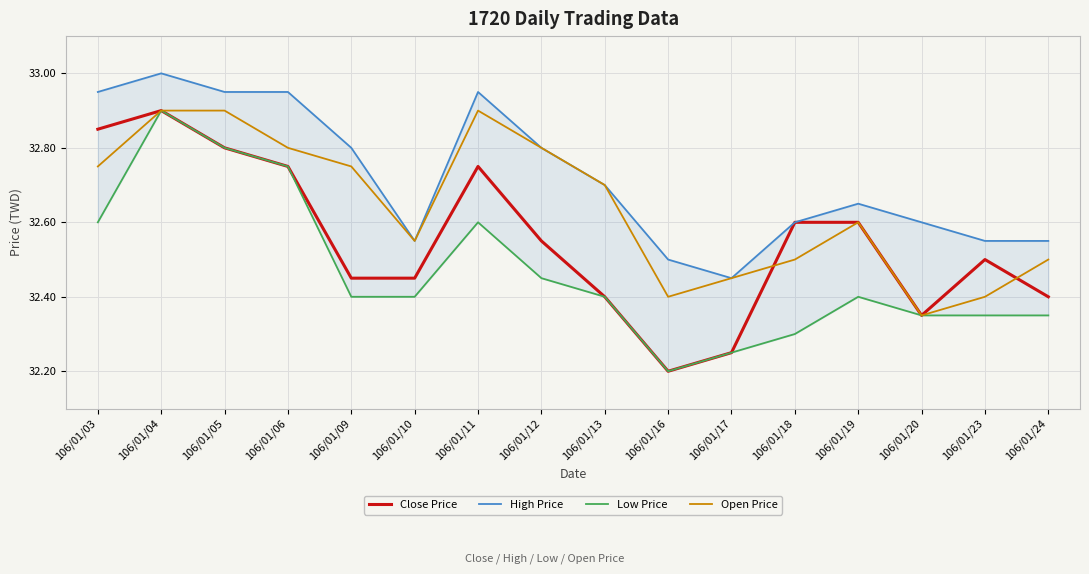

Where is Close Price nearest to the value 32?

106/01/16